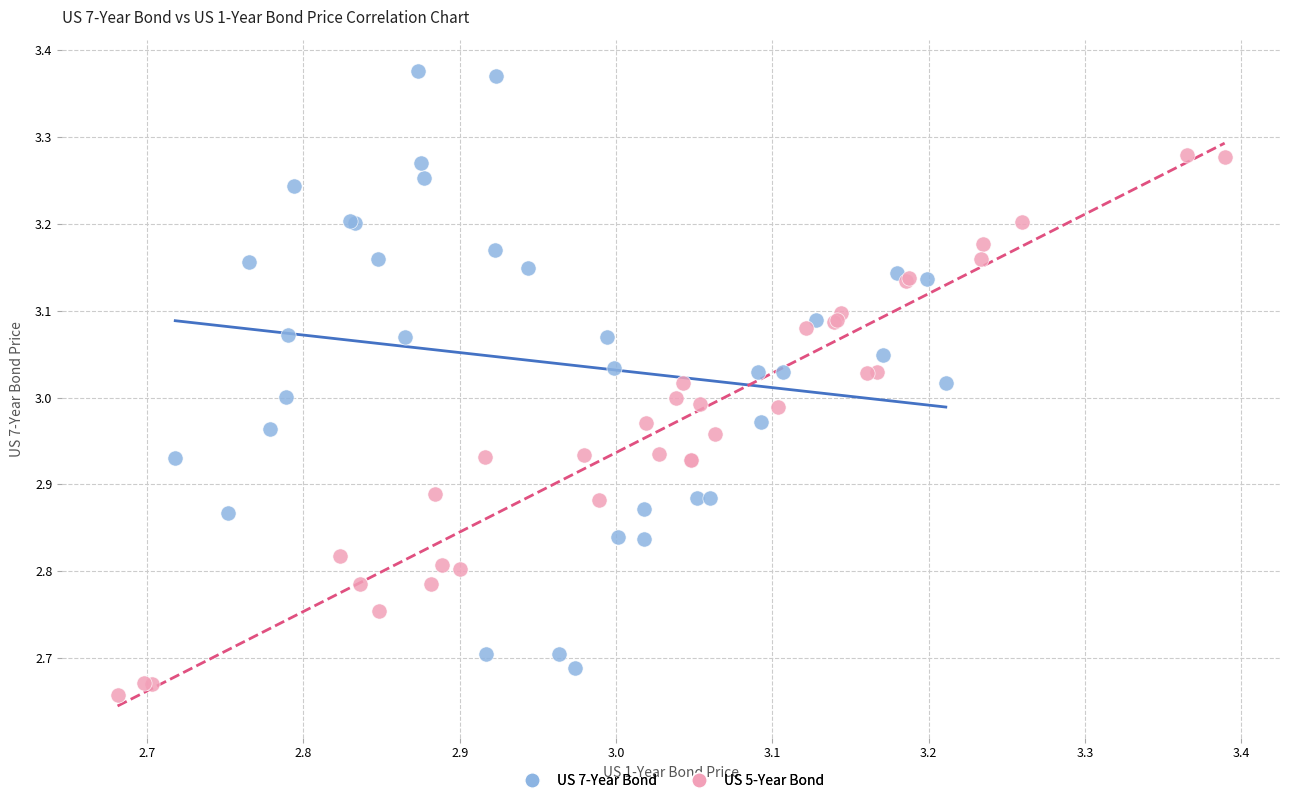

Which series has the widest spread of Y values?

US 7-Year Bond